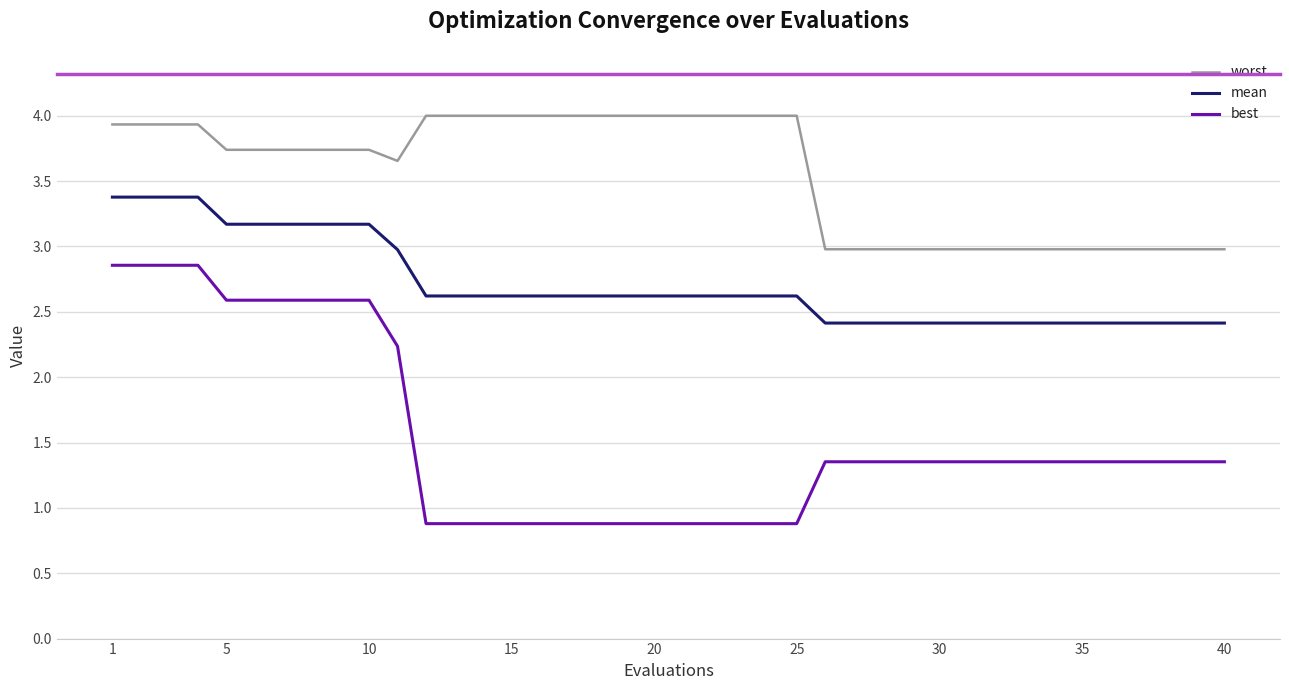

Which series has the largest total across all categories?

worst